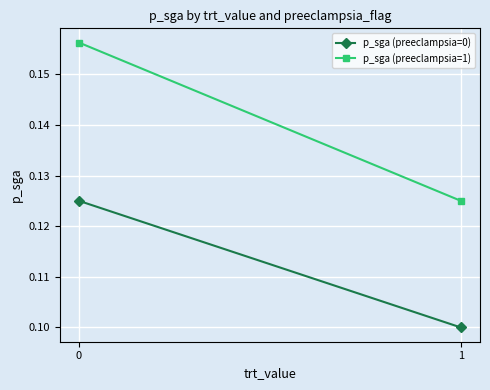

How many lines are shown in the chart?

2